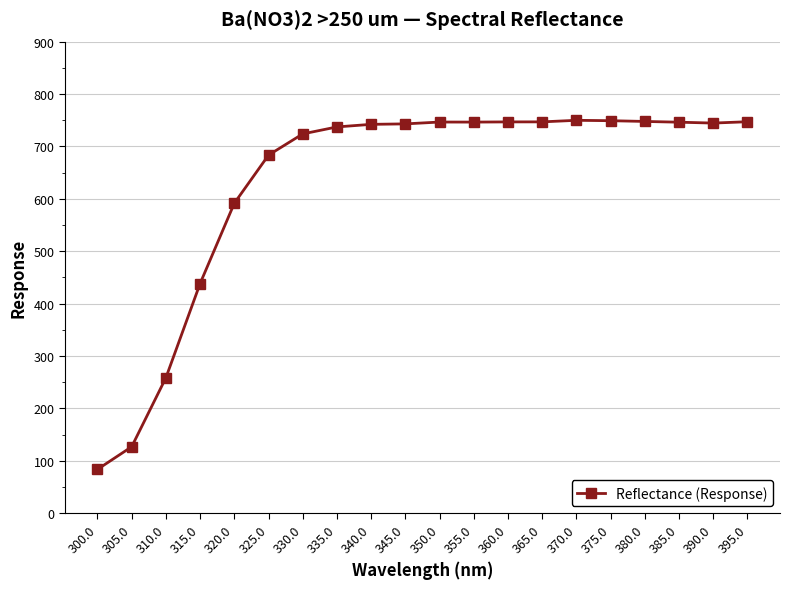

Is it true that the value at 330.0 is 723.9?

True